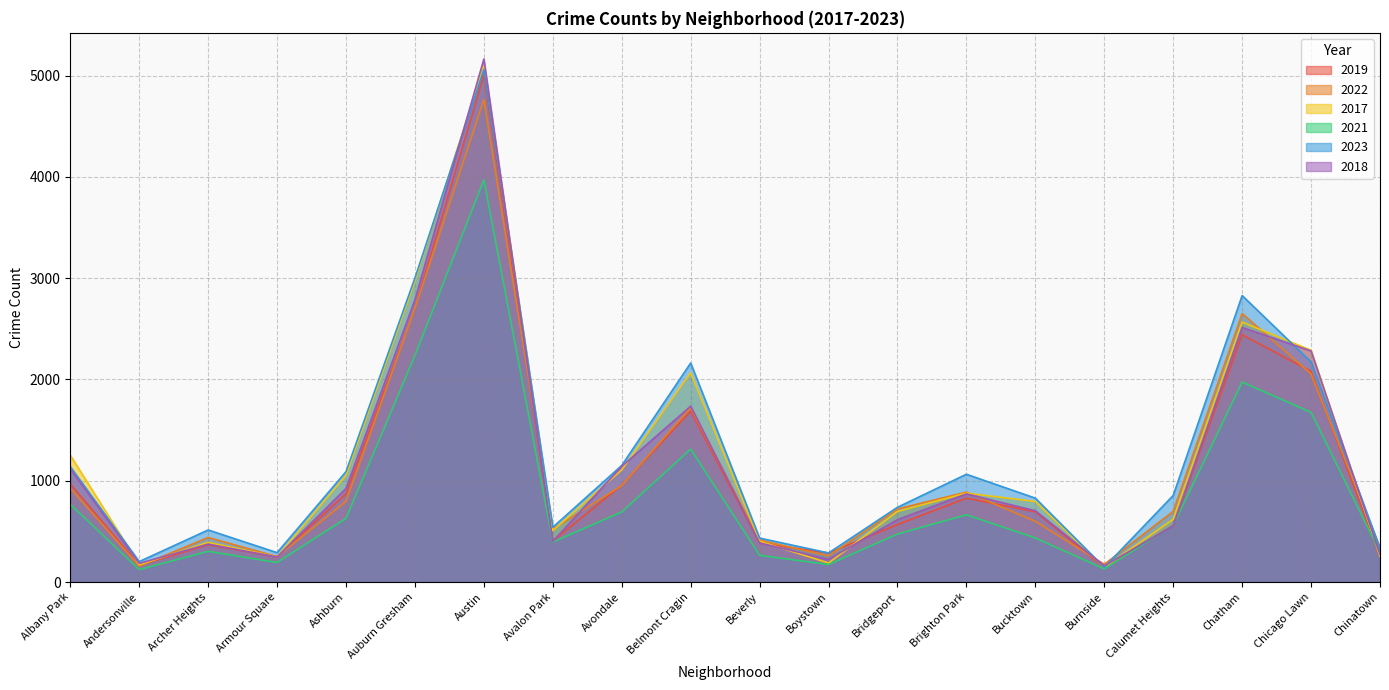

True or false: 2023 and 2017 intersect in this chart.

True